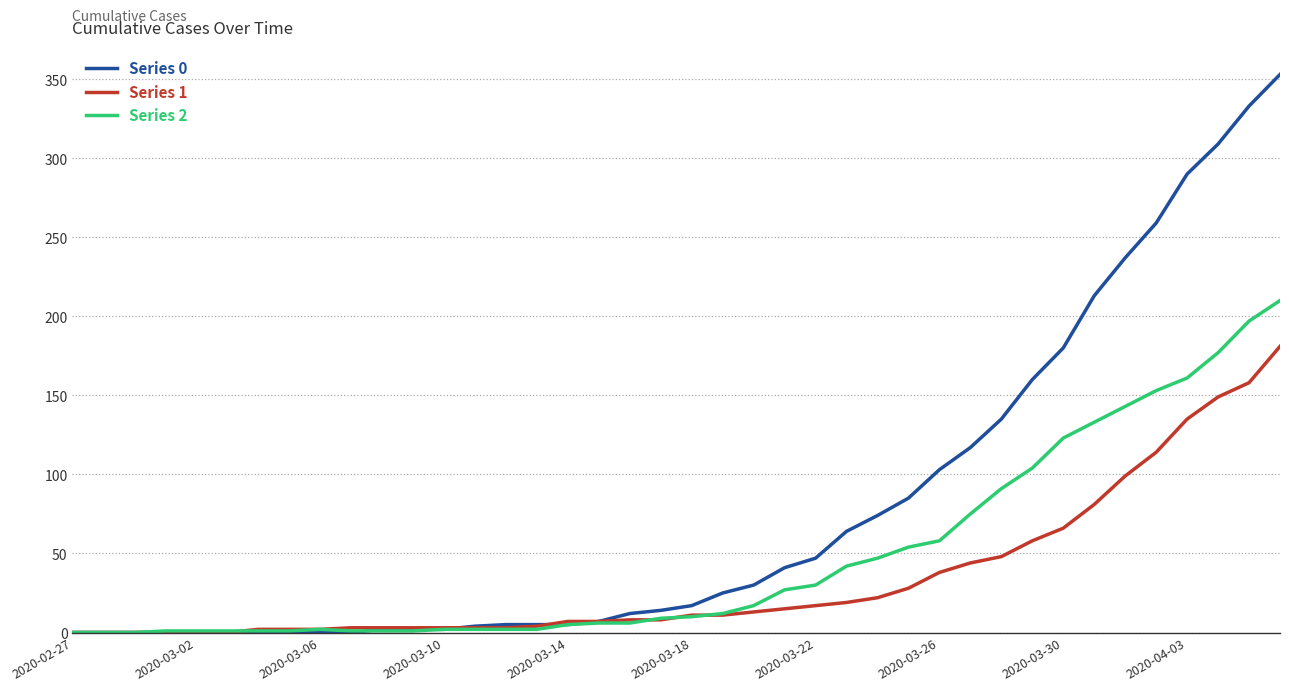

How many series are shown in this chart?

3